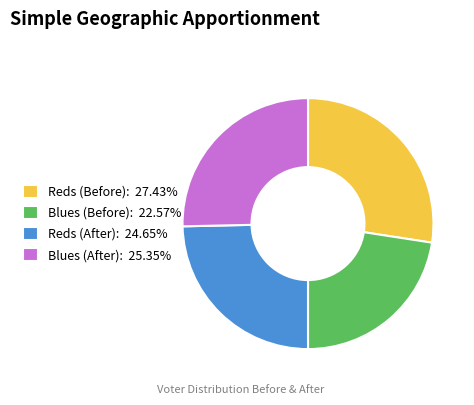

Is there any slice that represents more than half of the pie?

No